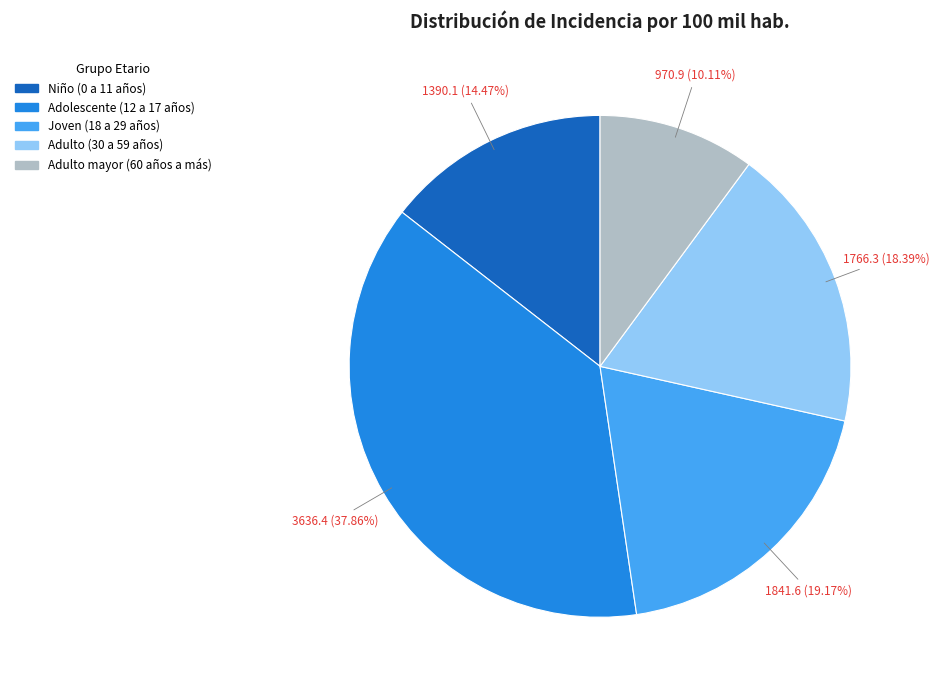

What is the total percentage of Adulto (30 a 59 años) and Adolescente (12 a 17 años)?

56.2%